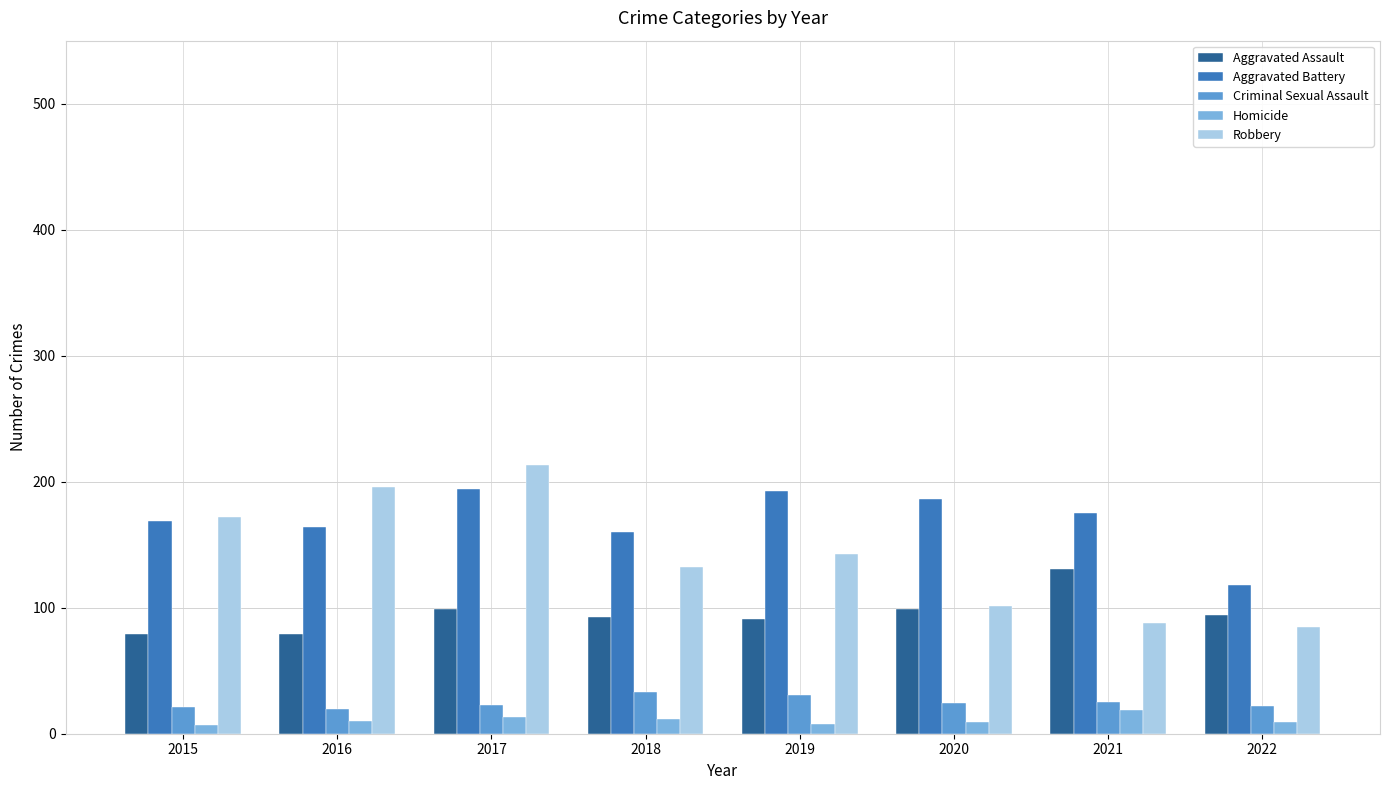

Which series changed the most between 2017 and 2020?

Robbery